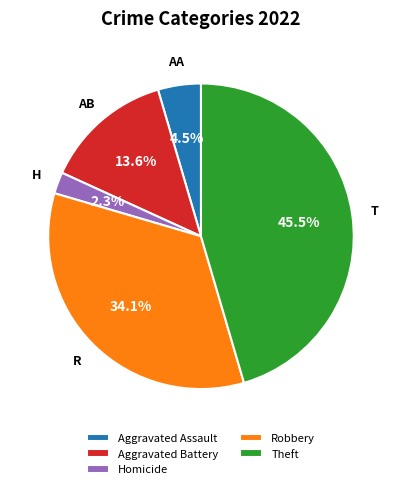

Between Robbery and Aggravated Assault, which is larger?

Robbery